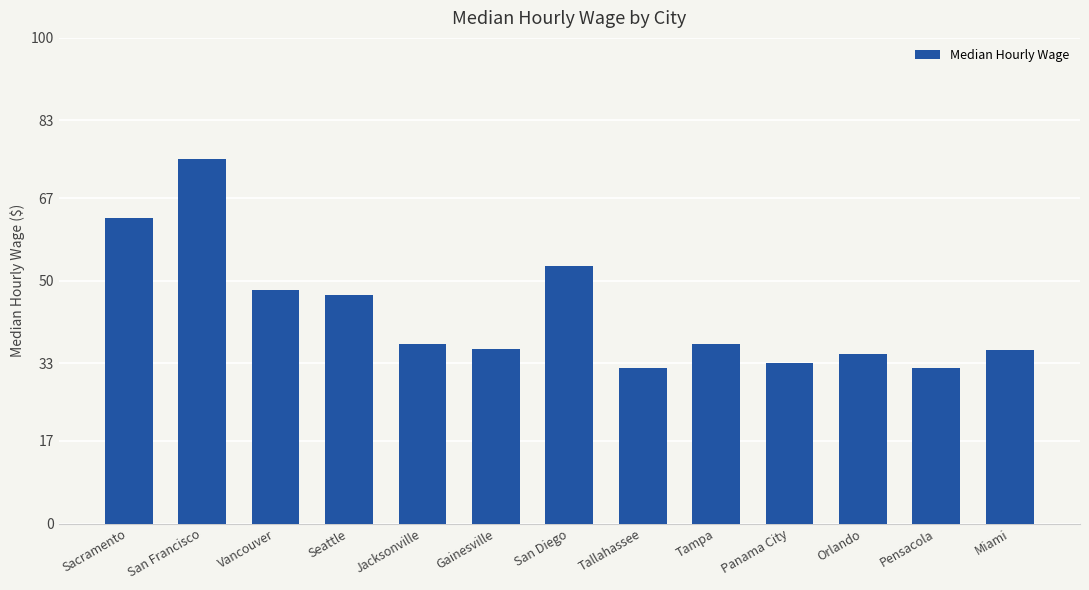

What value does the data have at San Diego?

53.0